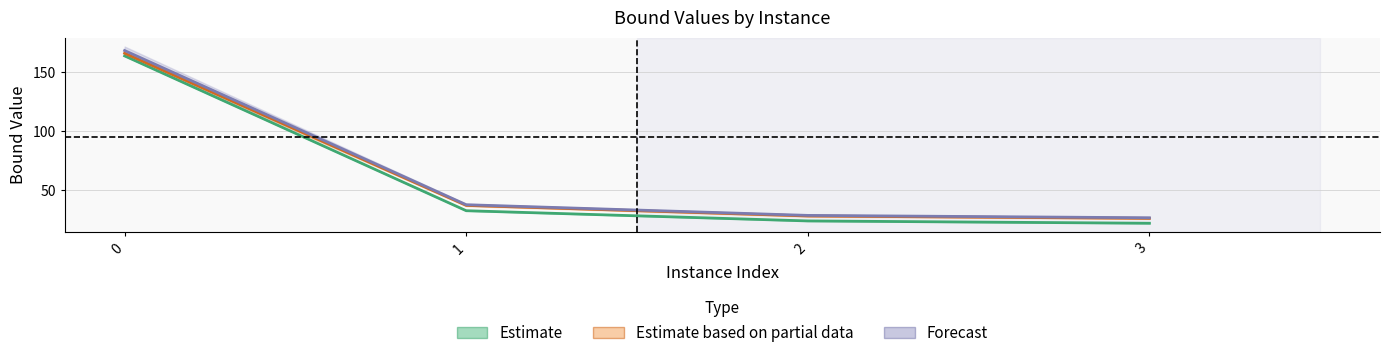

The value of lpBound at 0 is 163.5. True or false?

True